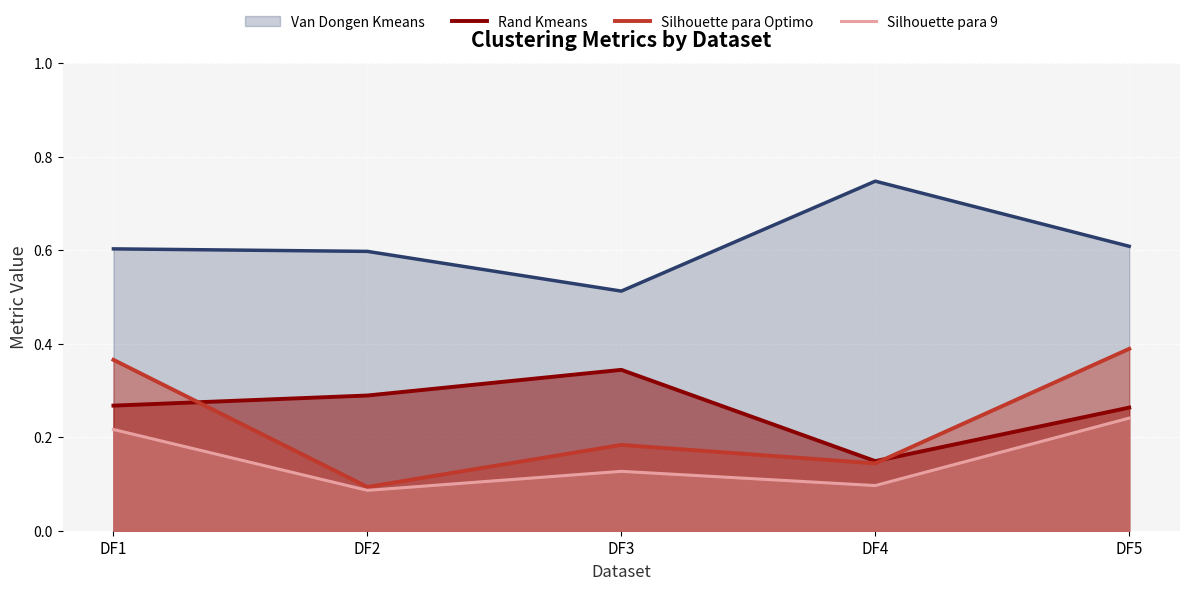

True or false: Silhouette para 9 and Rand Kmeans intersect in this chart.

False